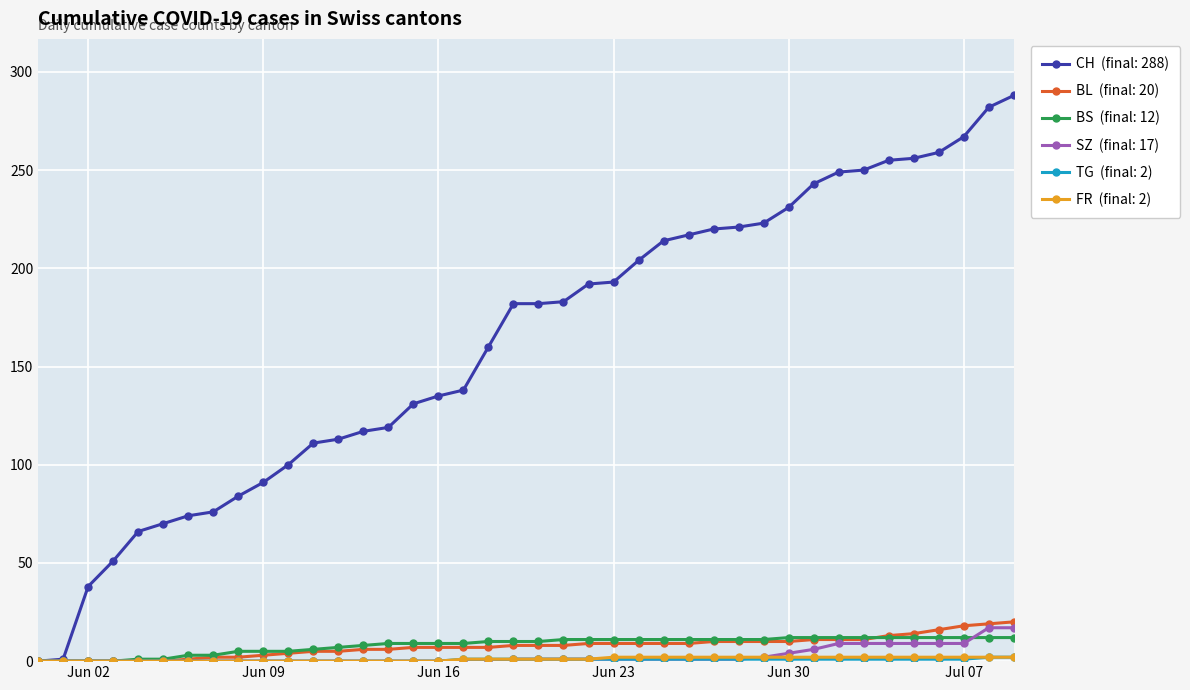

What is the greatest value displayed?

288